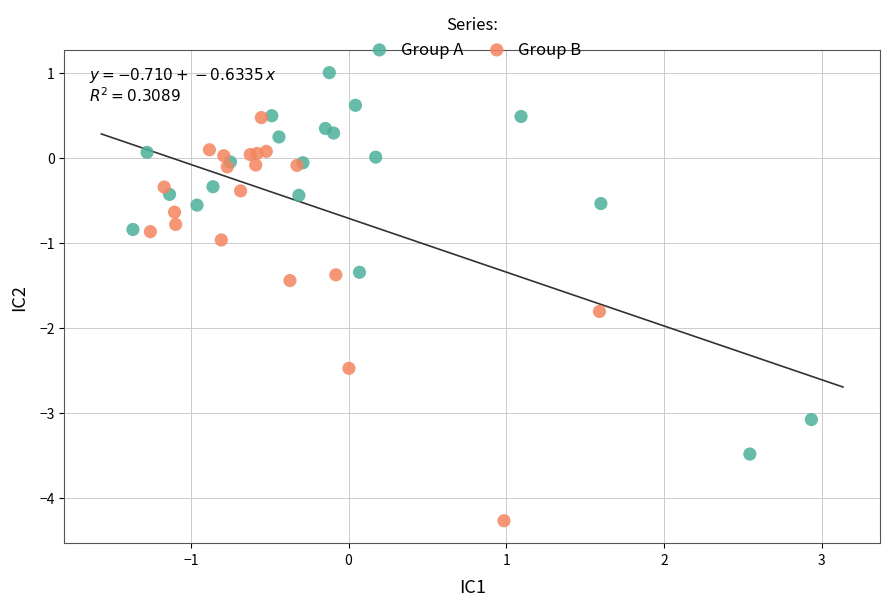

Which series reaches the maximum Y coordinate?

Group A